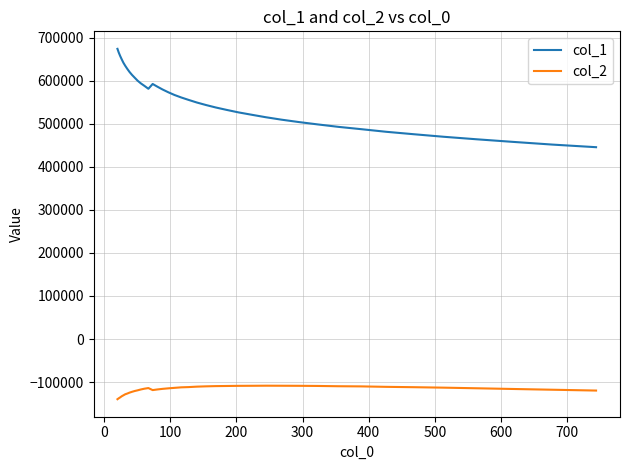

Which series has the largest total across all categories?

col_1